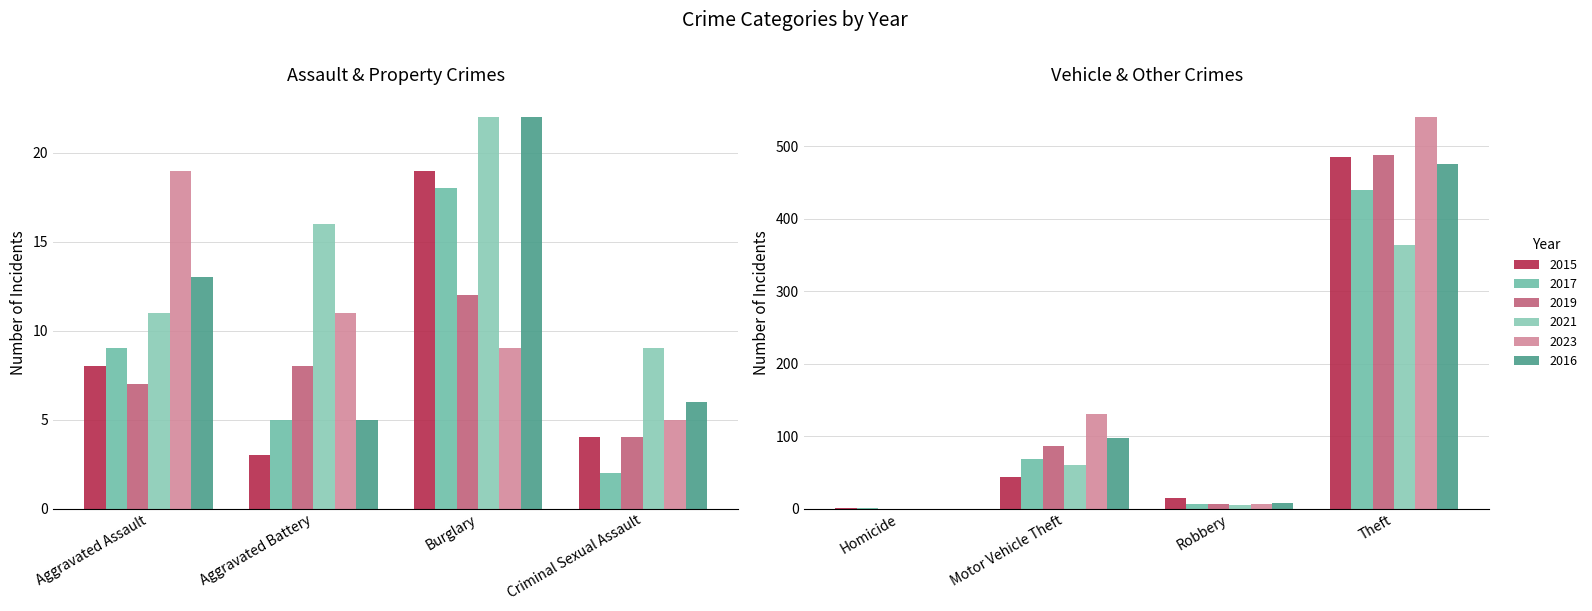

Reading left to right, transcribe all the data shown in this chart.

2015: 8	3	19	4	1	43	15	485
2017: 9	5	18	2	1	69	6	439
2019: 7	8	12	4	0	87	6	488
2021: 11	16	22	9	0	60	5	364
2023: 19	11	9	5	0	130	7	540
2016: 13	5	22	6	0	98	8	476